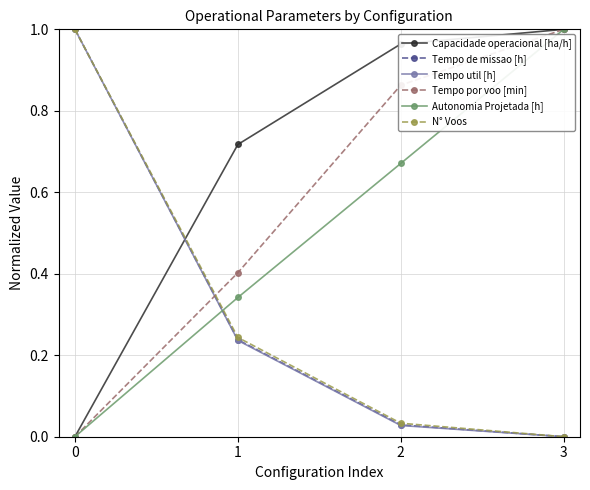

Is it true that Tempo util [h] equals 0.0 at 2?

True